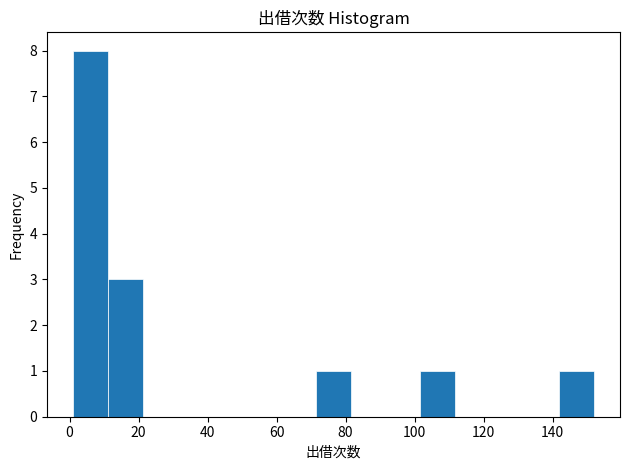

How tall is the bar that spans 12 to 22 on the x-axis? Neither the bar edges nor the heights are printed on the chart, so give them approximately, as read against the axes.

3